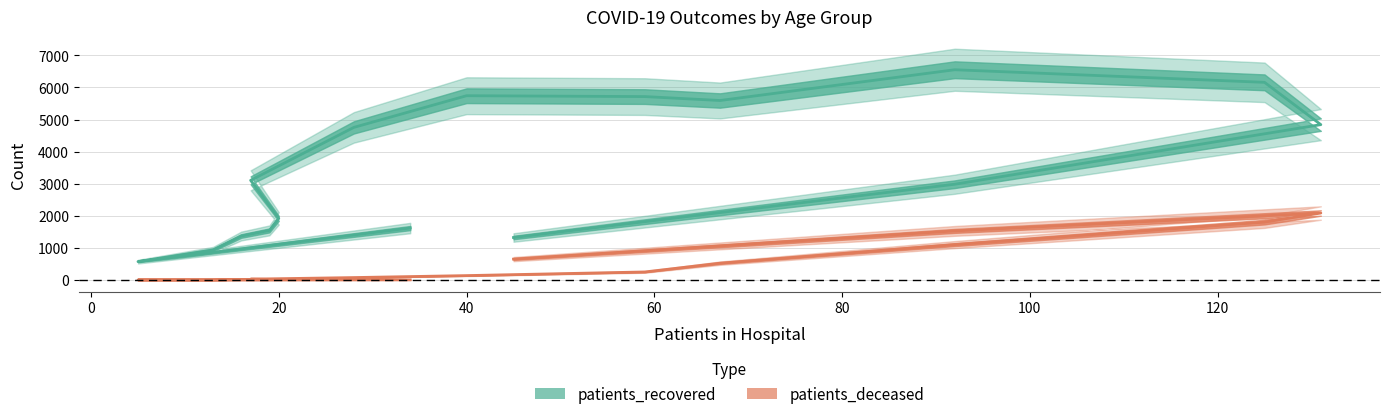

True or false: patients_recovered and patients_deceased cross at least once.

False